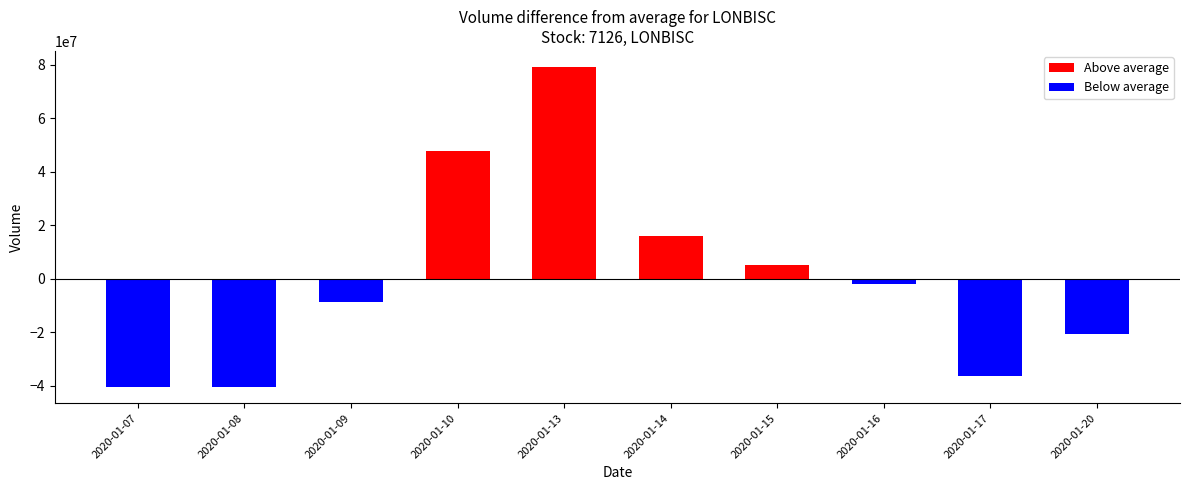

Which has a higher value, 2020-01-09 or 2020-01-08?

2020-01-09